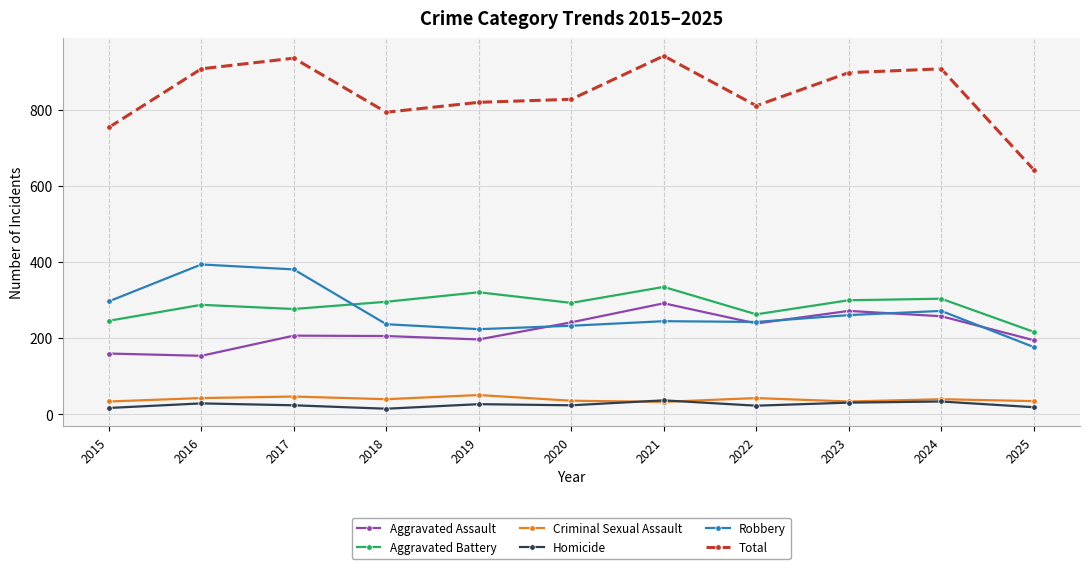

Is the value of Aggravated Assault at 2017 greater than the value of Total at 2015?

No